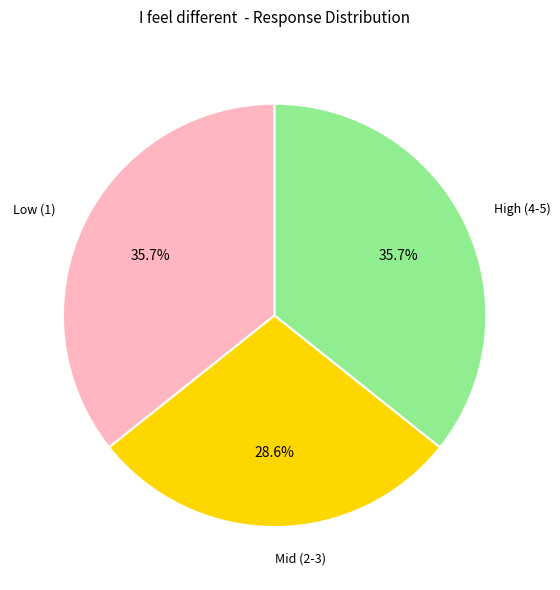

Approximately how many times larger is the value at High (4-5) compared to Low (1)?

1.0